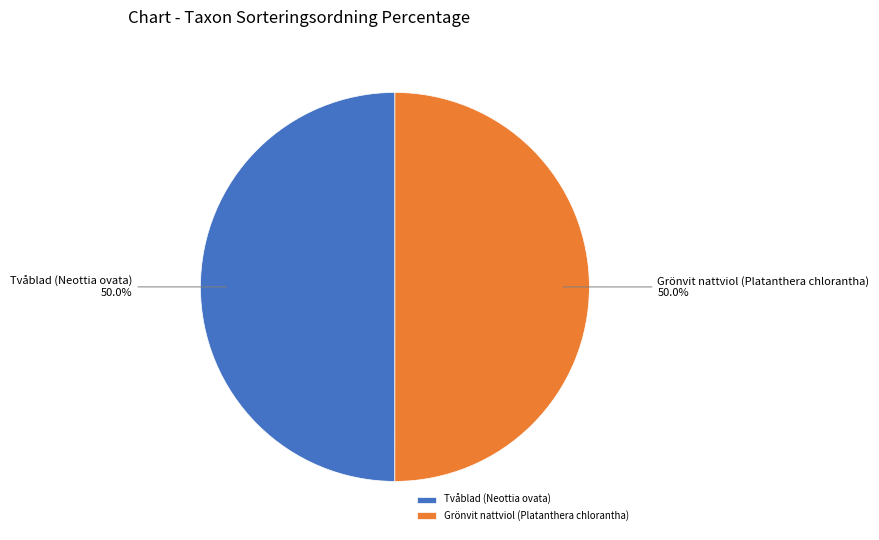

What portion of the pie excludes Tvåblad (Neottia ovata)?

50.0%